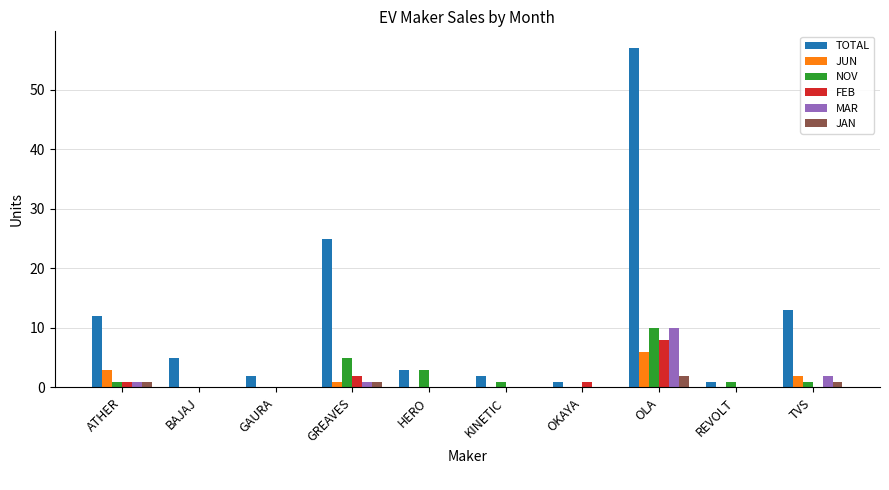

At which category is the sum across all series the highest?

OLA